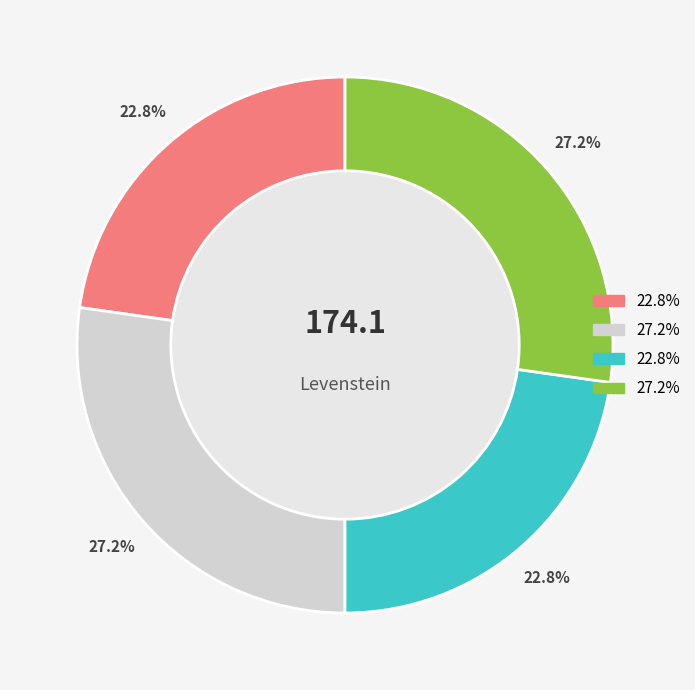

Is there a majority slice in this chart?

No